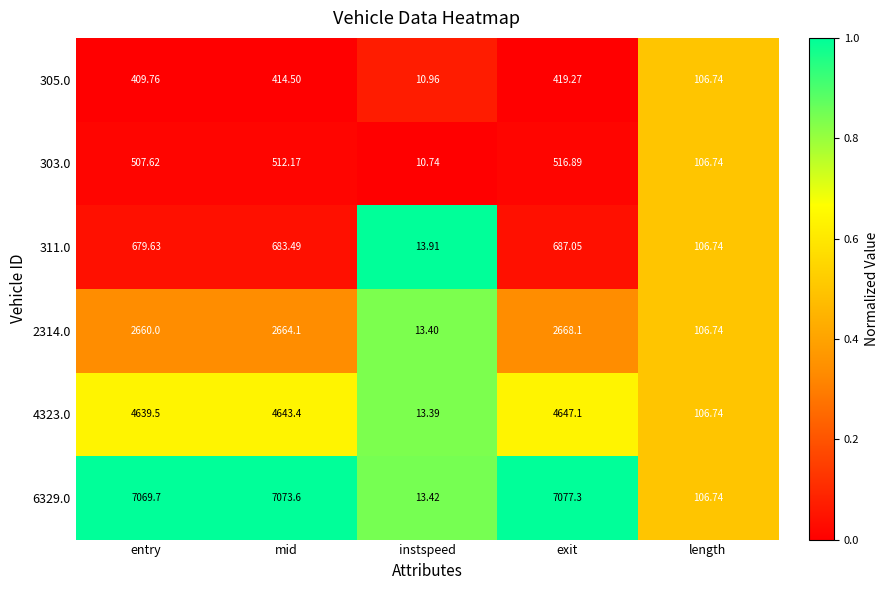

At which label is 4323.0 closest to 2330?

length